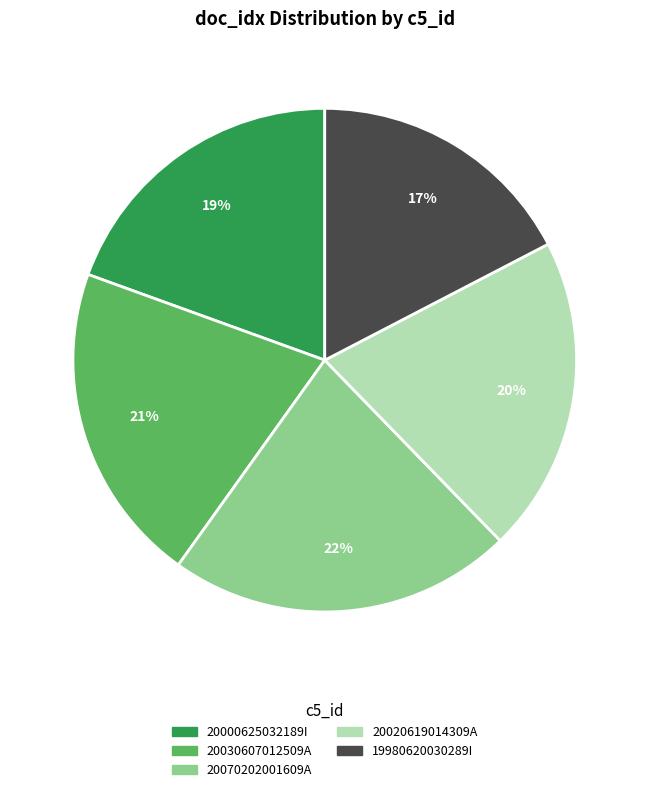

Is 20030607012509A the majority of the pie?

No